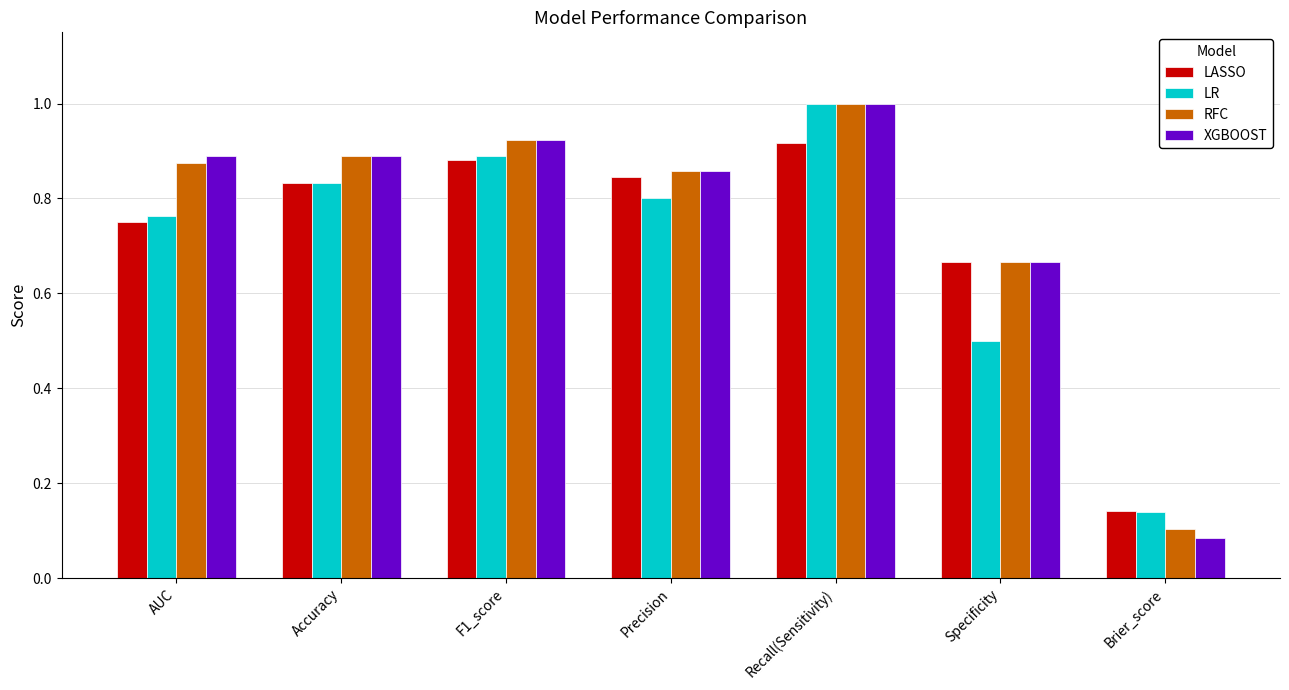

What is the total value across all series at Brier_score?

0.5